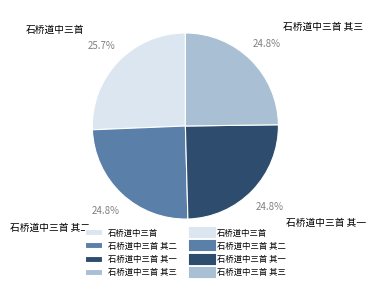

Combined, what portion of the pie is 石桥道中三首 and 石桥道中三首 其一?

50.4%